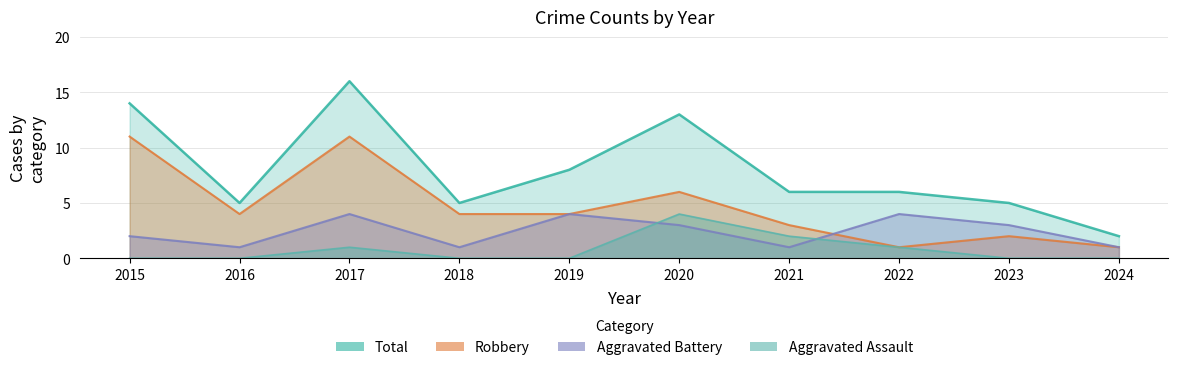

Reading right to left, list all the values displayed in this chart.

Aggravated Assault: 2024=0	2023=0	2022=1	2021=2	2020=4	2019=0	2018=0	2017=1	2016=0	2015=0
Aggravated Battery: 2024=1	2023=3	2022=4	2021=1	2020=3	2019=4	2018=1	2017=4	2016=1	2015=2
Robbery: 2024=1	2023=2	2022=1	2021=3	2020=6	2019=4	2018=4	2017=11	2016=4	2015=11
Total: 2024=2	2023=5	2022=6	2021=6	2020=13	2019=8	2018=5	2017=16	2016=5	2015=14